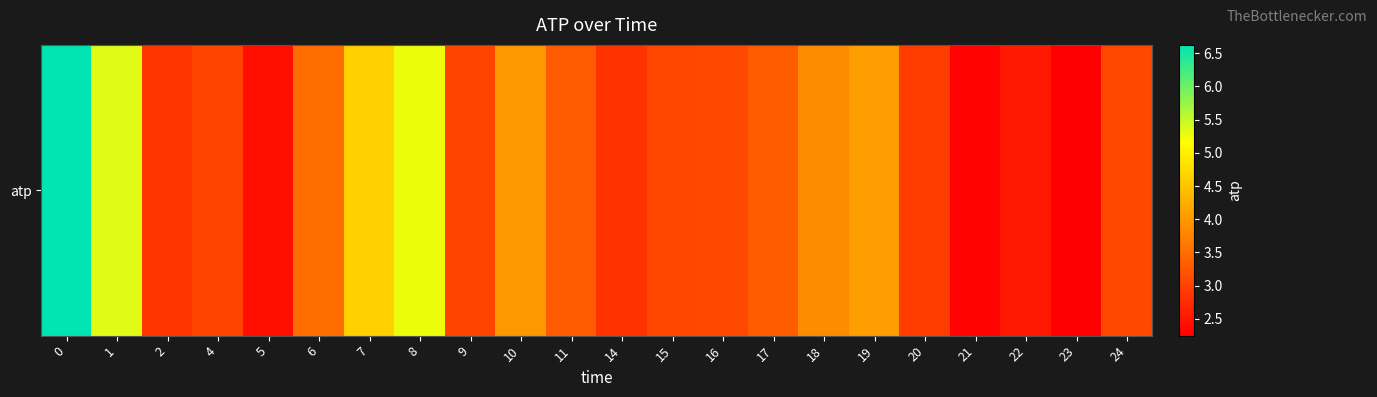

What is the greatest value displayed?

6.6